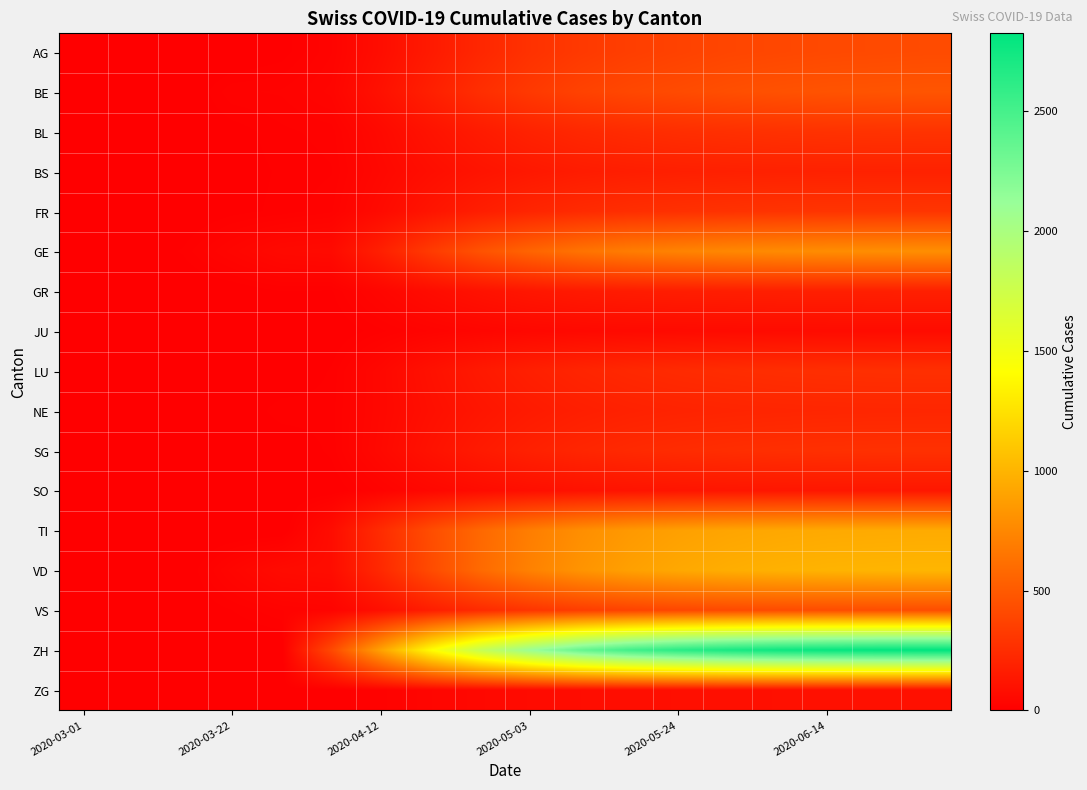

At which category is the sum across all series the highest?

17